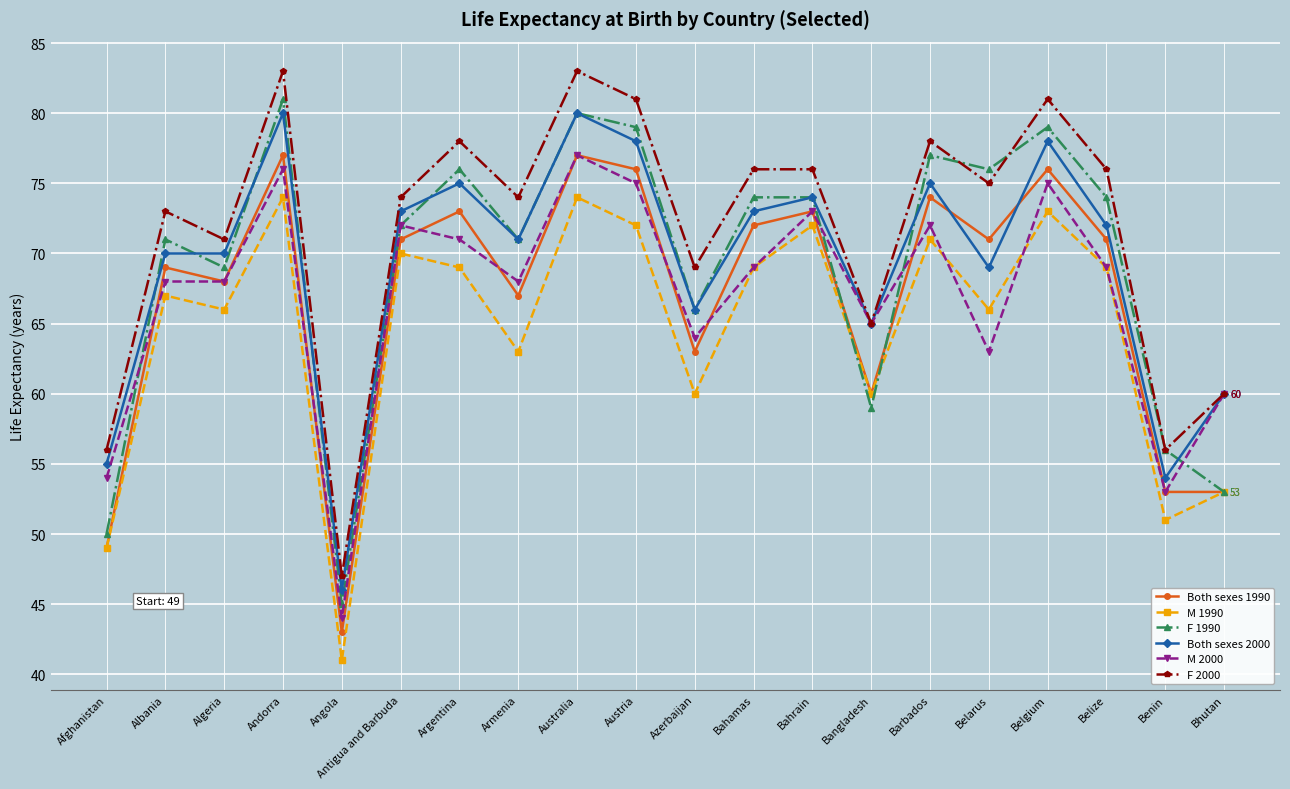

What is the difference between the maximum and minimum values in the F 1990 series?

36